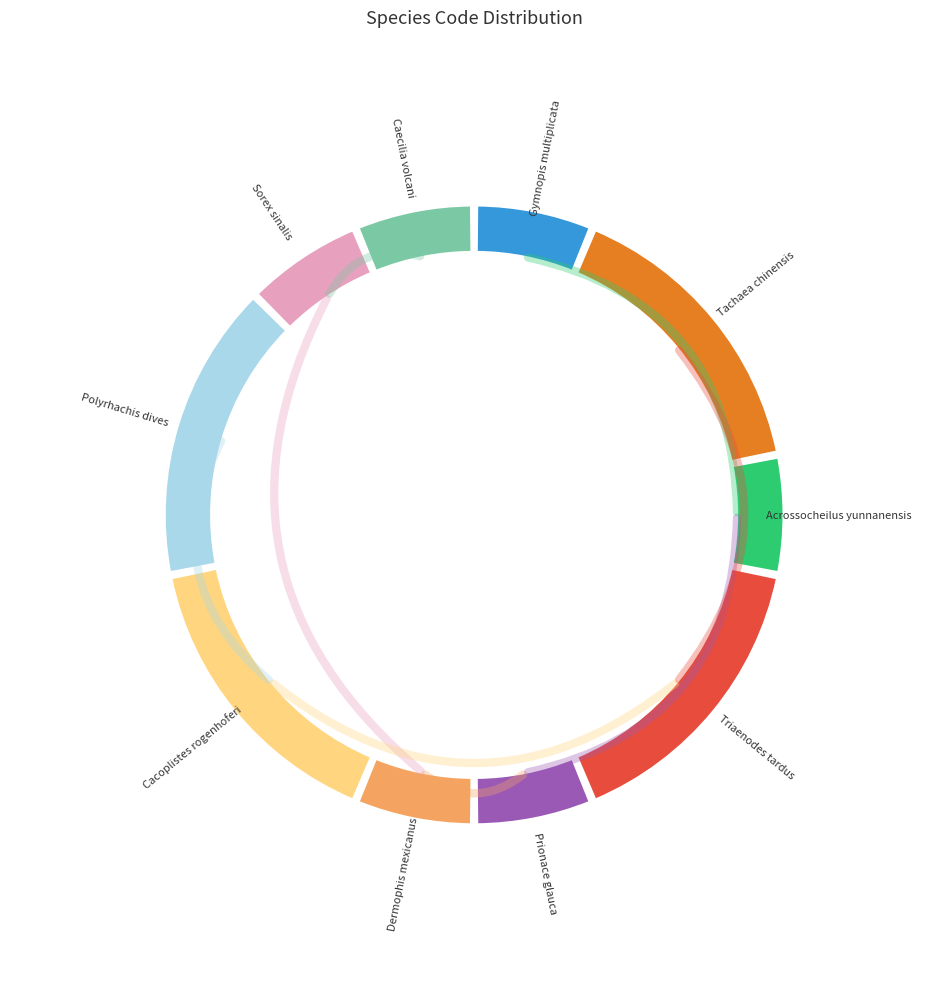

How many slices are in this pie chart?

10